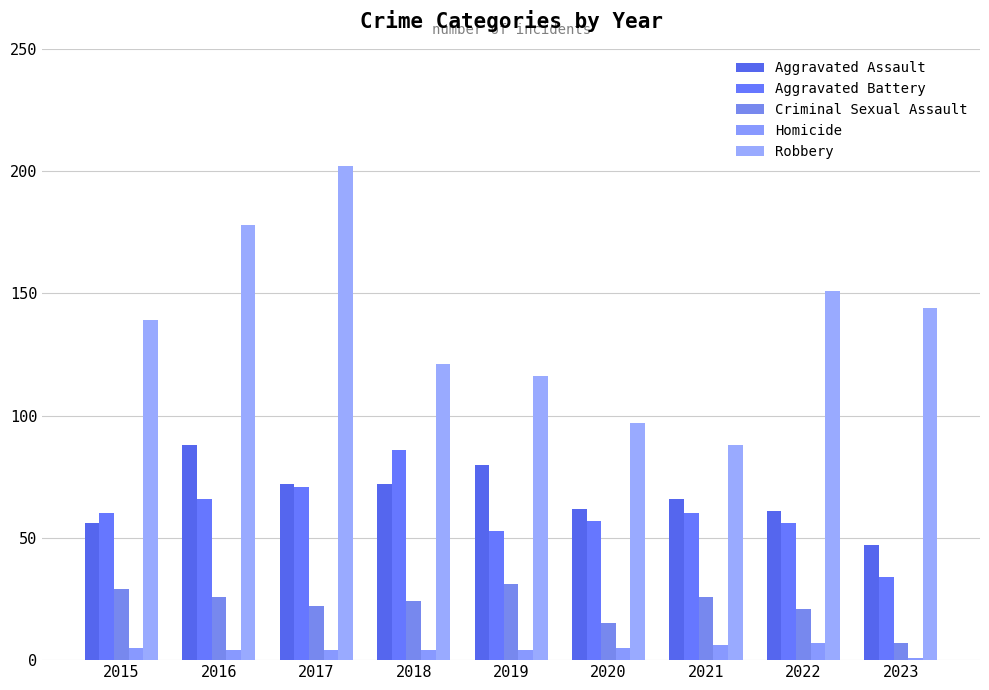

List the series in order of their peak value, lowest first.

Homicide, Criminal Sexual Assault, Aggravated Battery, Aggravated Assault, Robbery